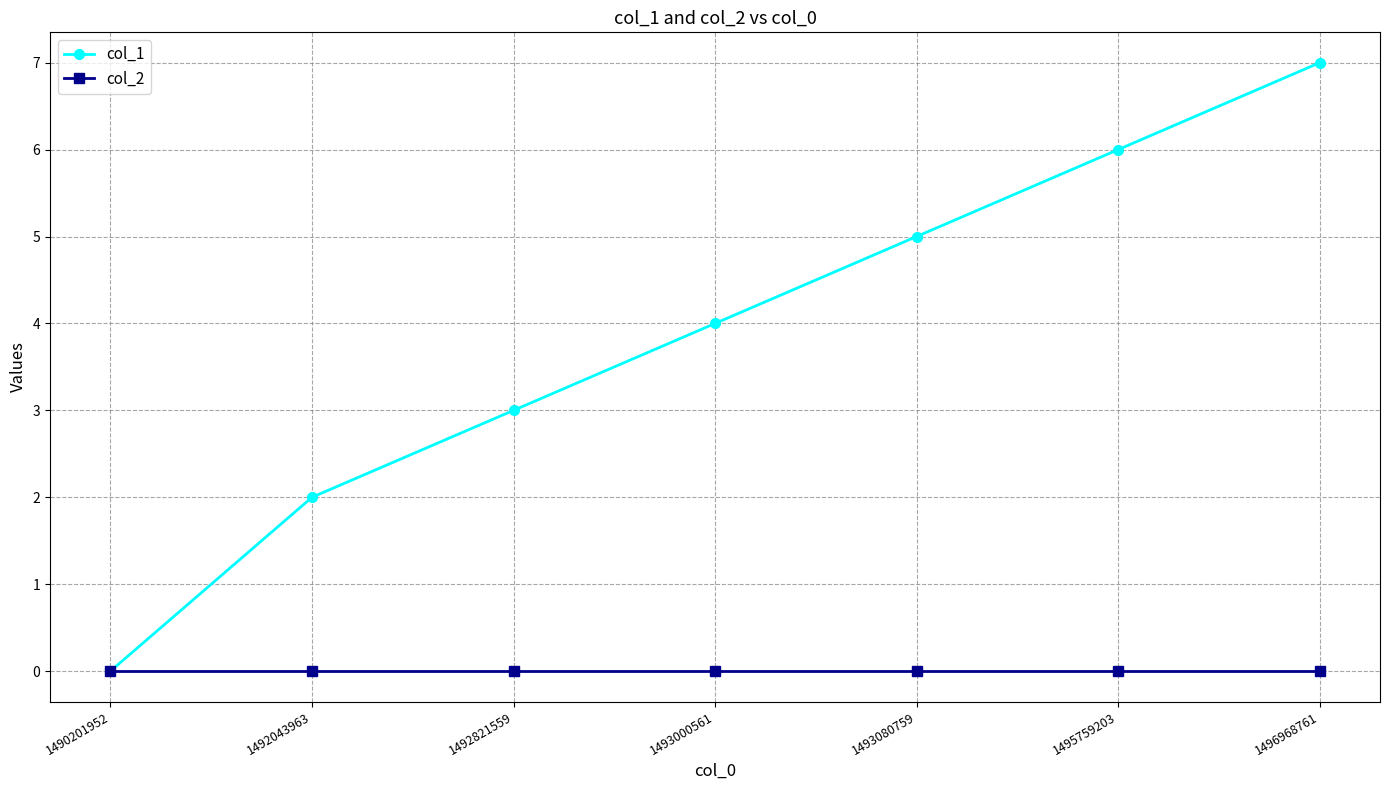

Reading left to right, list all the values displayed in this chart.

col_1: 0	2	3	4	5	6	7
col_2: 0	0	0	0	0	0	0